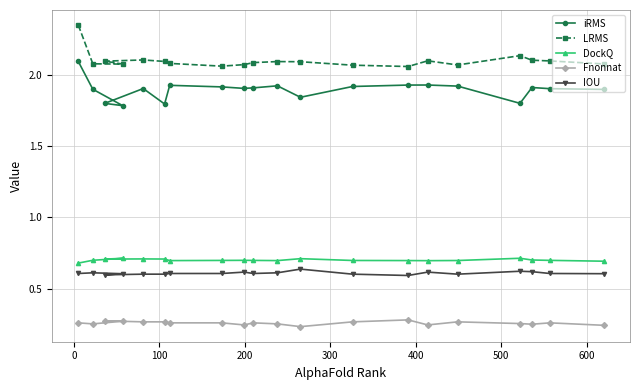

Is this an area chart (filled region under the line)?

No